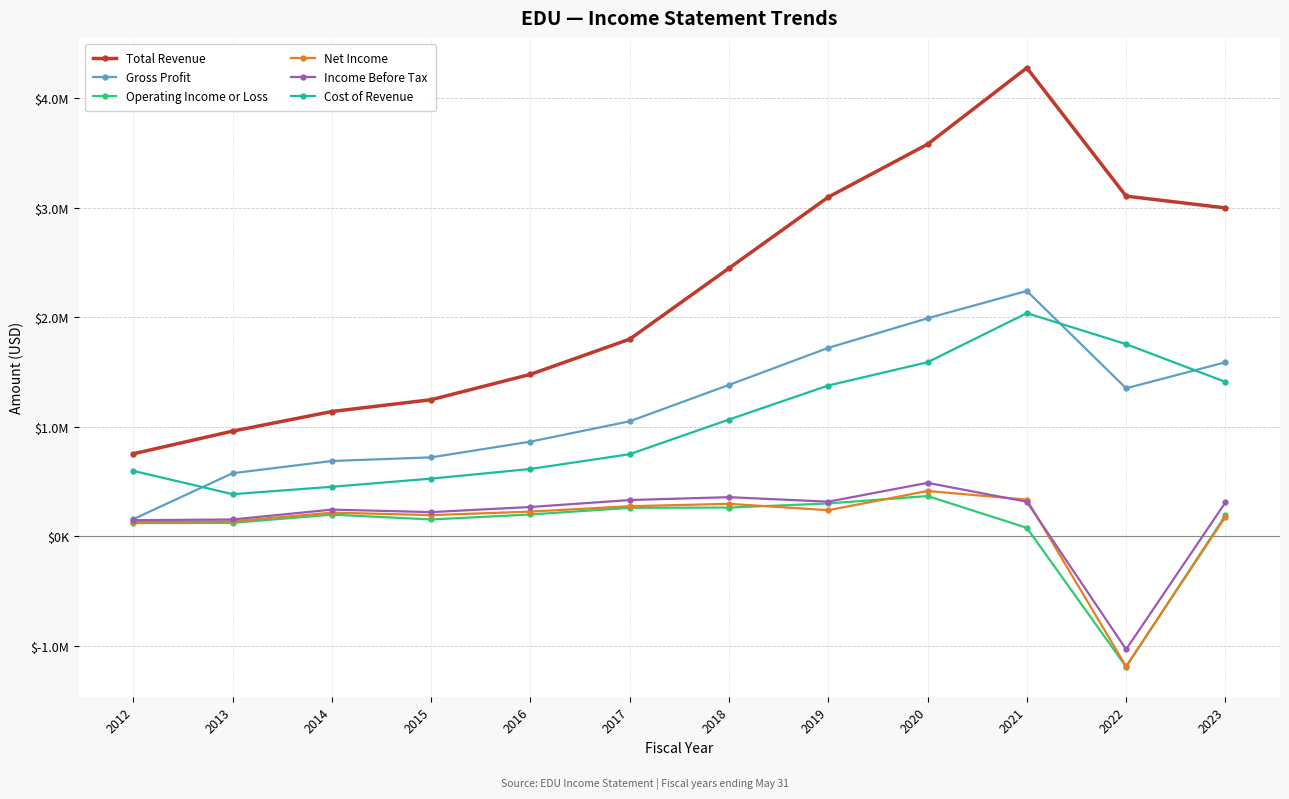

What are all the series names shown in the legend?

Total Revenue, Gross Profit, Operating Income or Loss, Net Income, Income Before Tax, Cost of Revenue